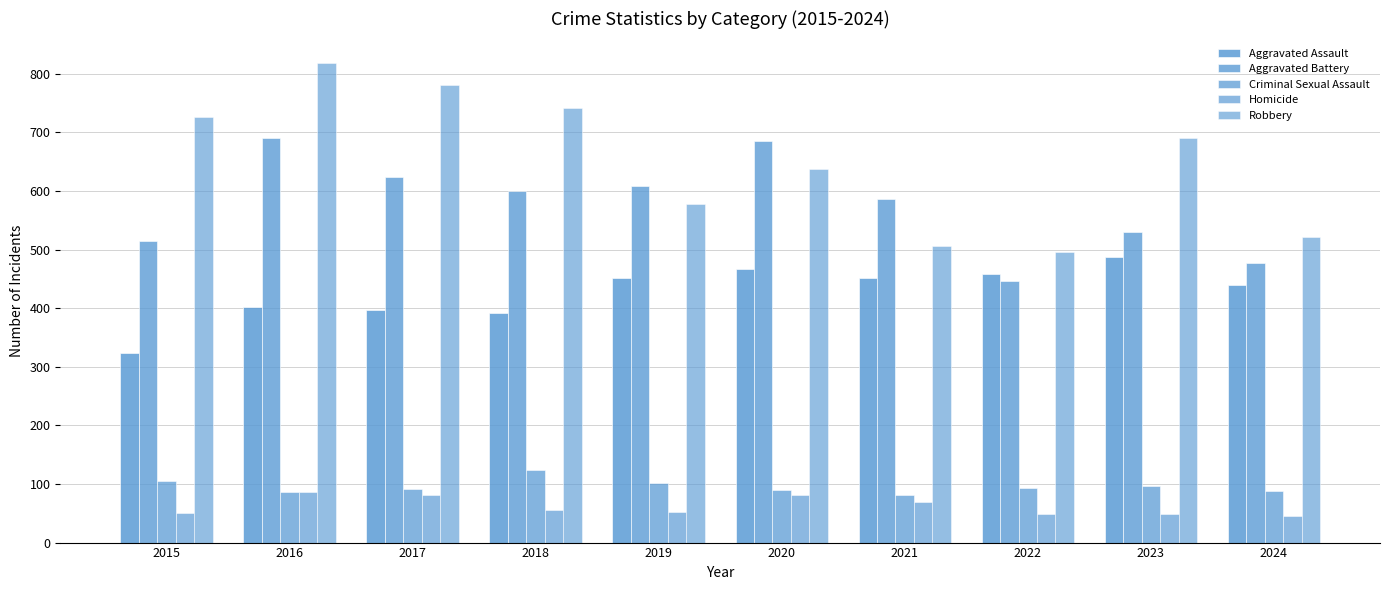

Reading left to right, transcribe all the data shown in this chart.

Aggravated Assault: 323	402	396	392	452	466	452	458	488	439
Aggravated Battery: 515	691	623	600	608	686	587	446	530	477
Criminal Sexual Assault: 105	87	91	123	102	89	81	93	97	88
Homicide: 50	87	82	56	53	81	69	49	48	46
Robbery: 726	819	780	741	577	637	506	495	690	521